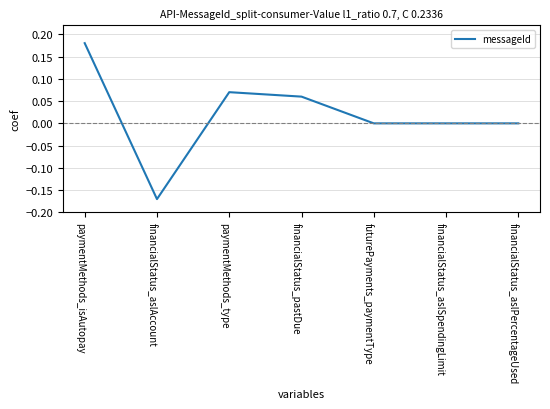

Count the values in the range 0 to 1.

6